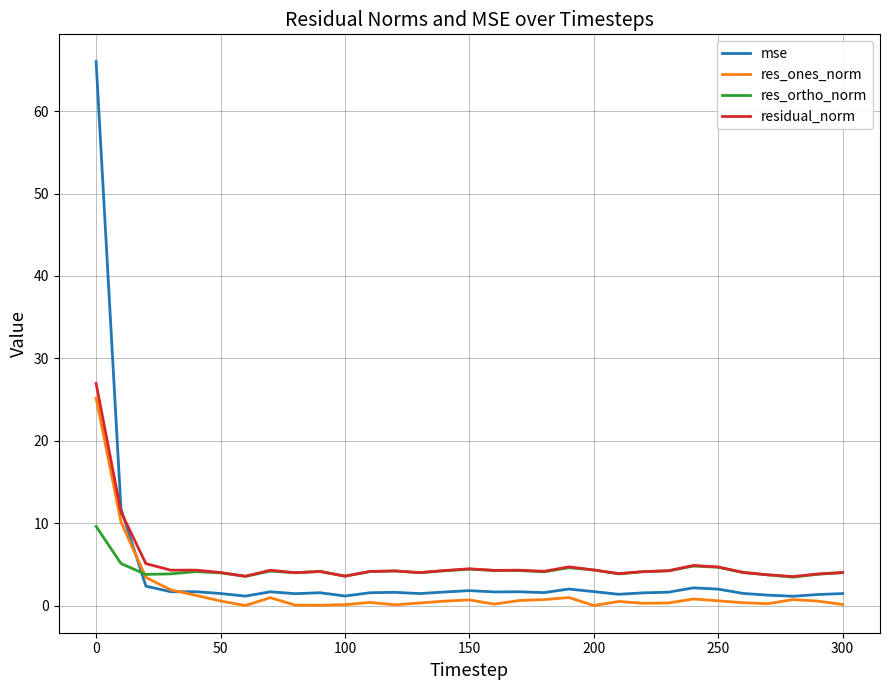

True or false: res_ortho_norm and mse intersect in this chart.

True